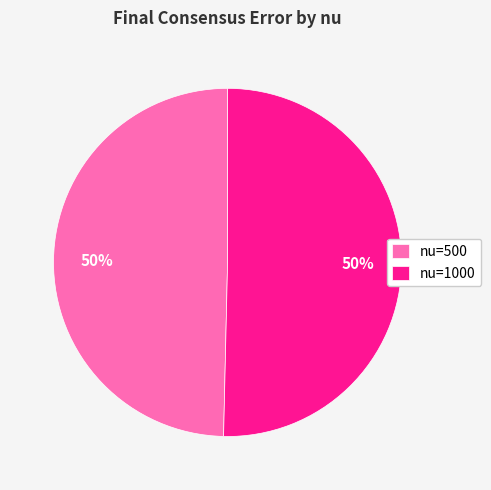

To the nearest percent, what percentage of the pie is nu=500?

50%